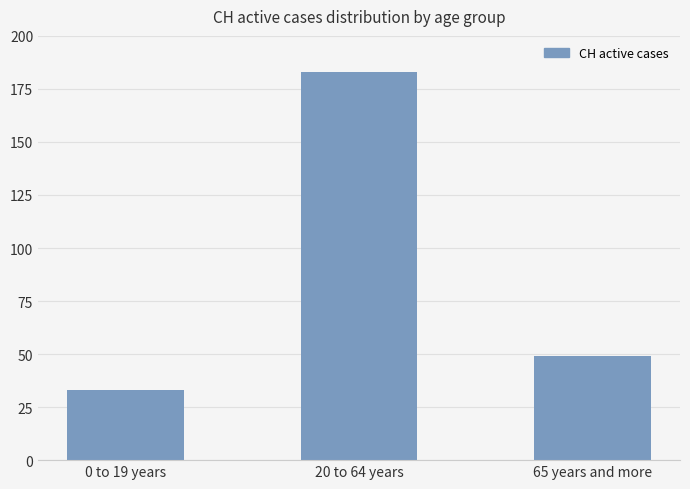

Is it true that the value at 0 to 19 years is 33?

True